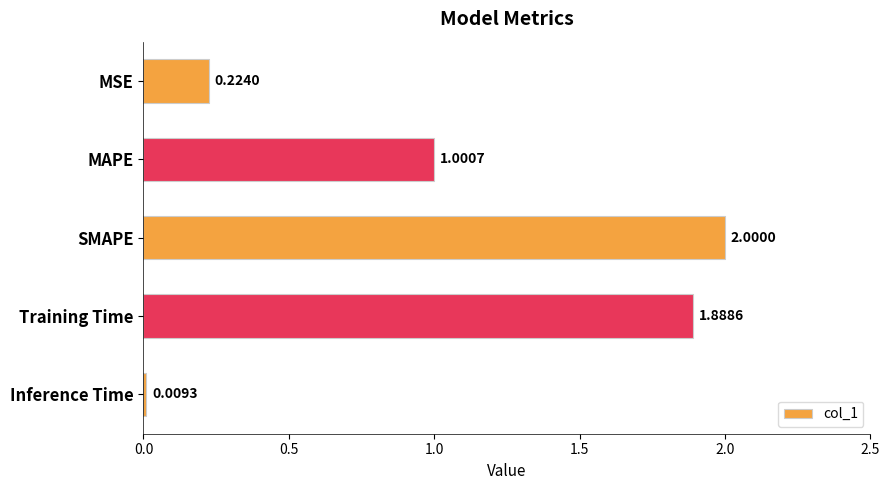

Rank the categories by value from highest to lowest.

SMAPE, Training Time, MAPE, MSE, Inference Time